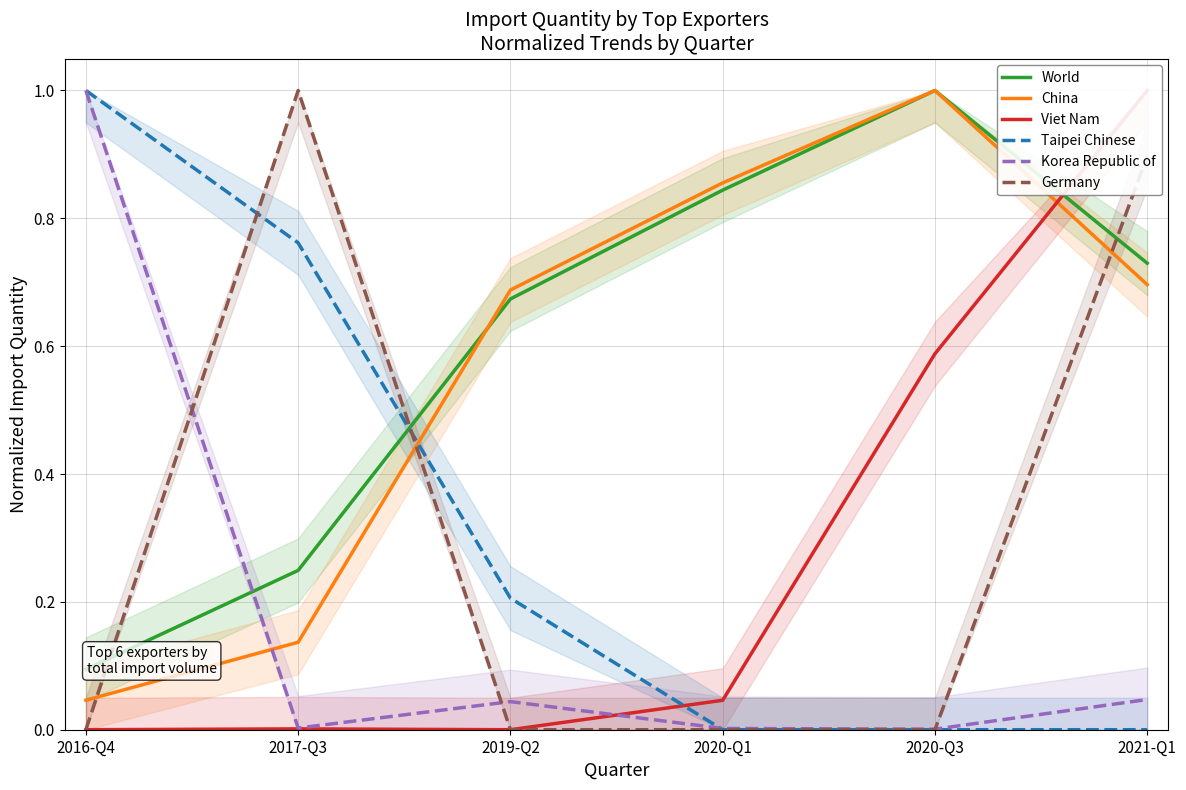

Which category has the highest value across all series?

2020-Q3